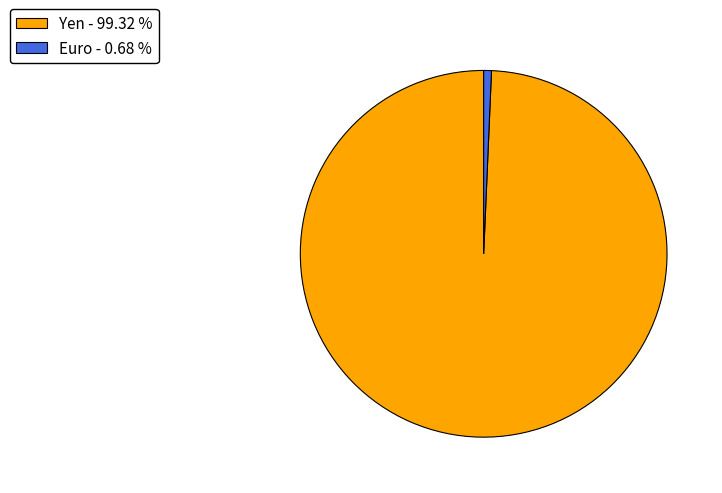

Count the number of slices in the pie.

2